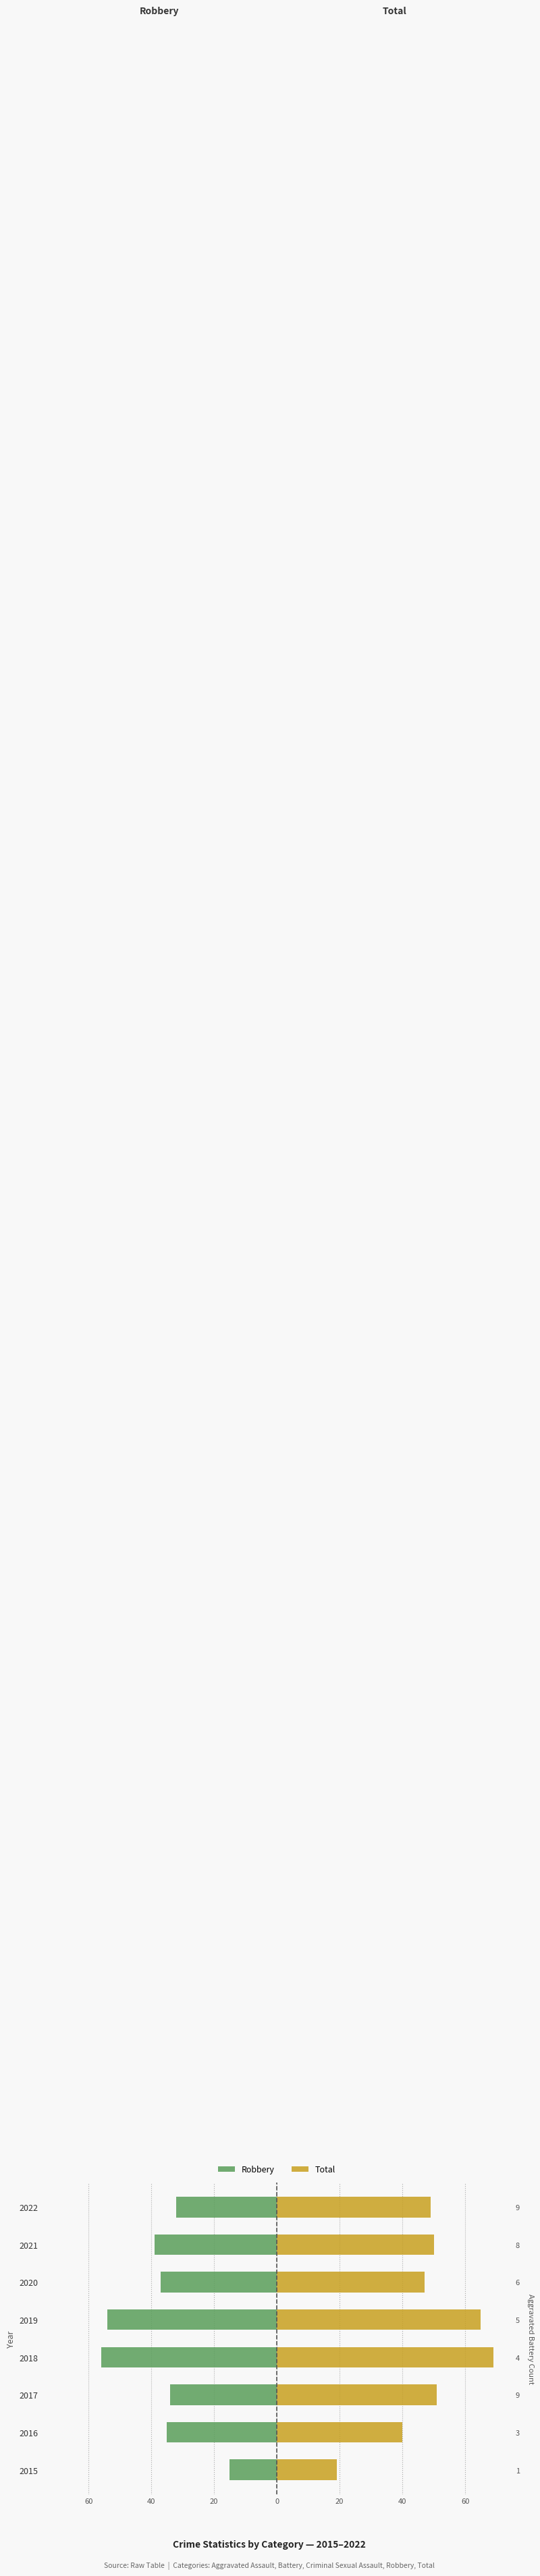

What is the difference between the highest and lowest values at 2018?

125